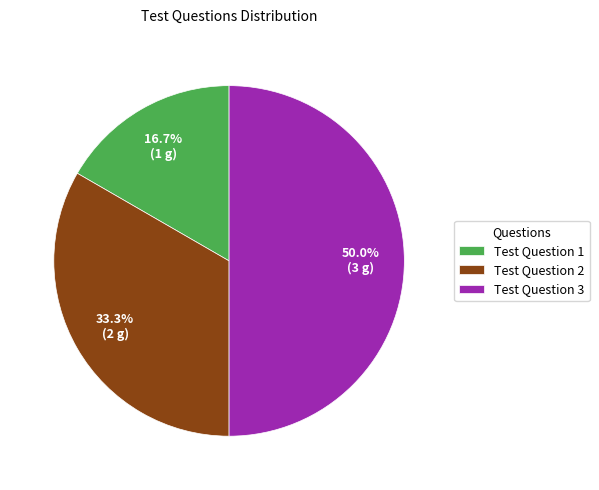

The Test Question 1 slice represents 10% of the pie. True or false?

False